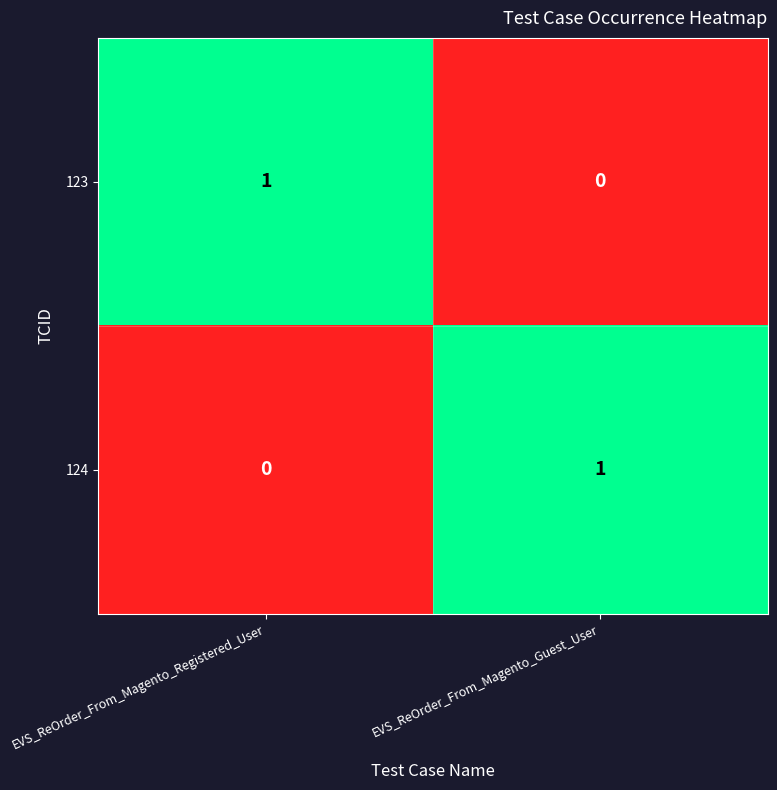

The value of 124 at EVS_ReOrder_From_Magento_Registered_User is 0. True or false?

True